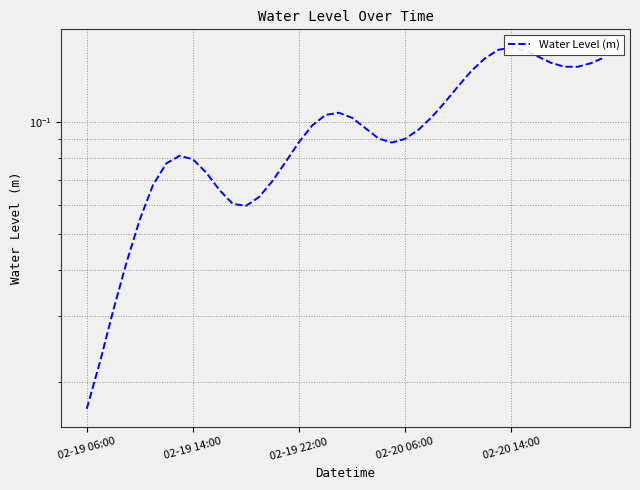

What is the difference between the maximum and second lowest values?

0.1